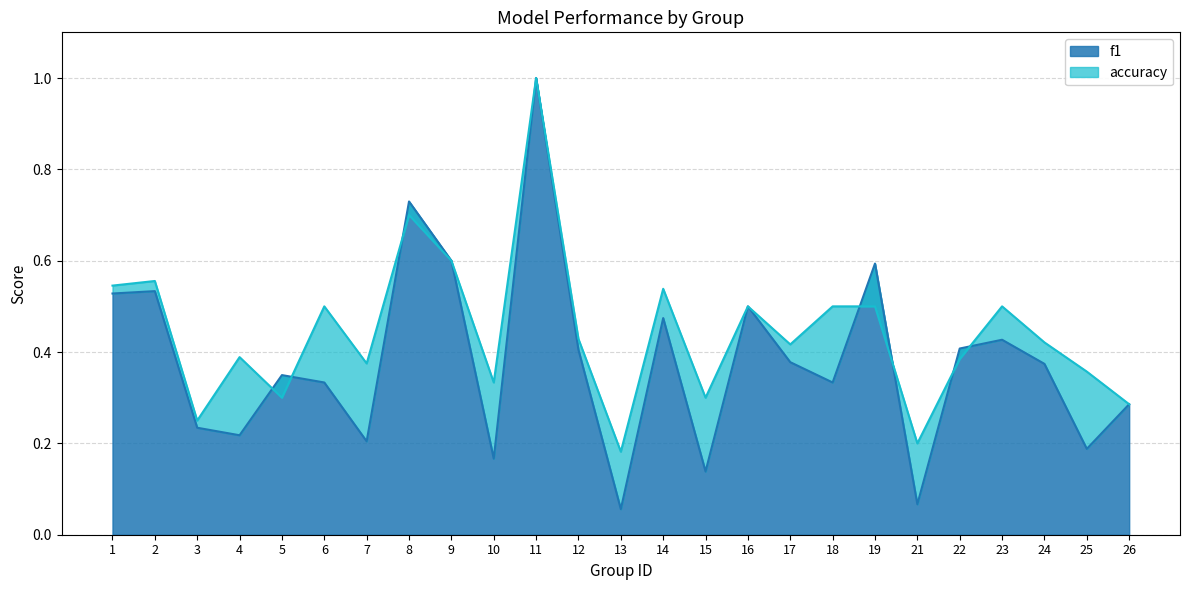

What is the difference between the second highest and second lowest values in the f1 series?

0.7